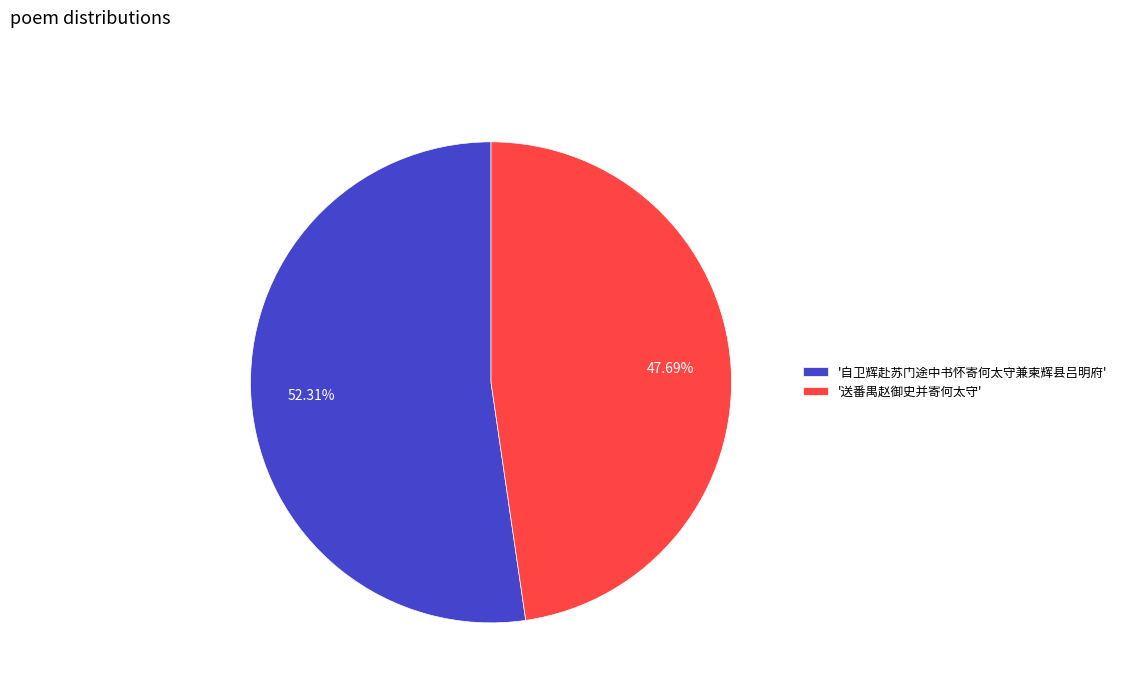

Which category has the smallest portion of the pie?

'送番禺赵御史并寄何太守'